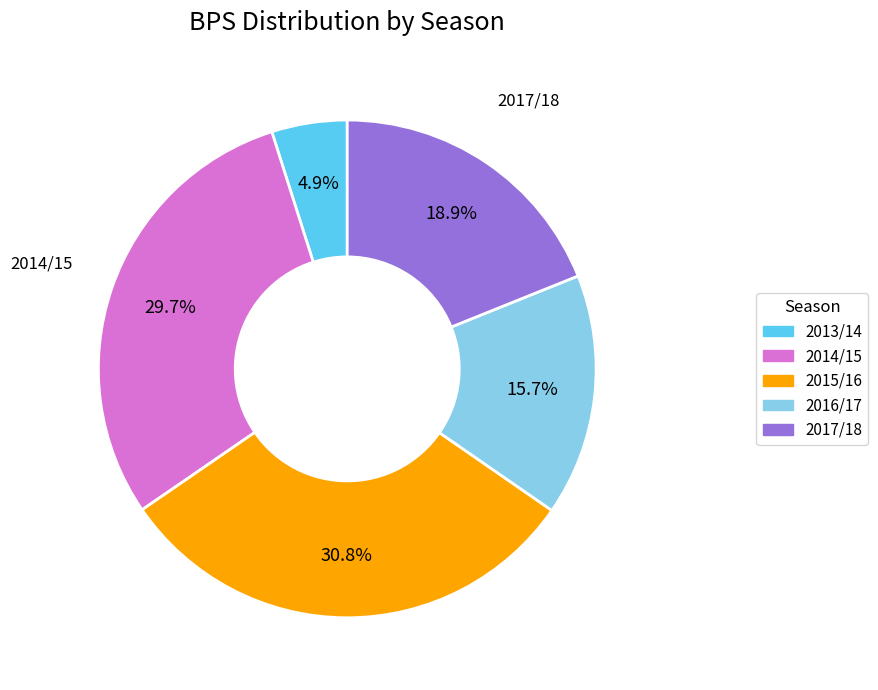

Which category has the biggest portion of the pie?

2015/16